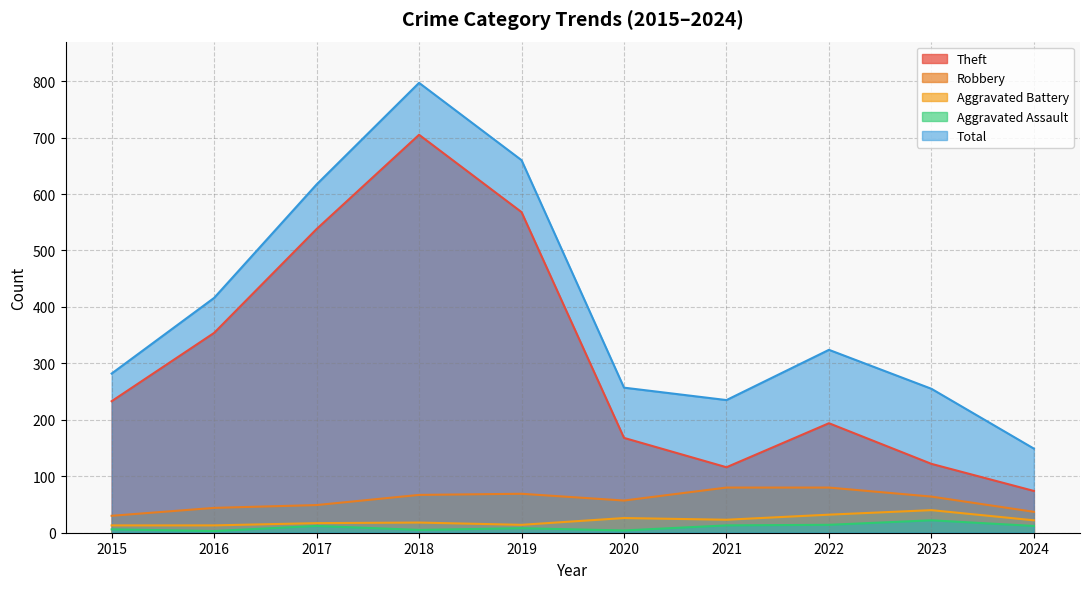

How many lines are shown in the chart?

5